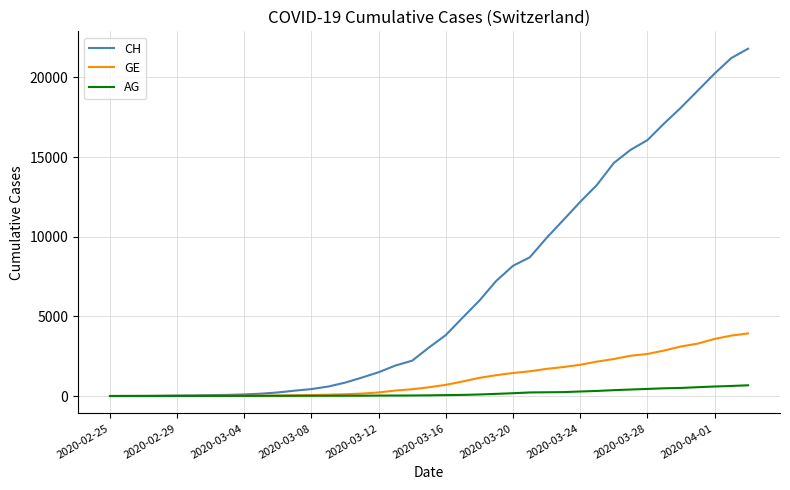

Which series has the largest total across all categories?

CH